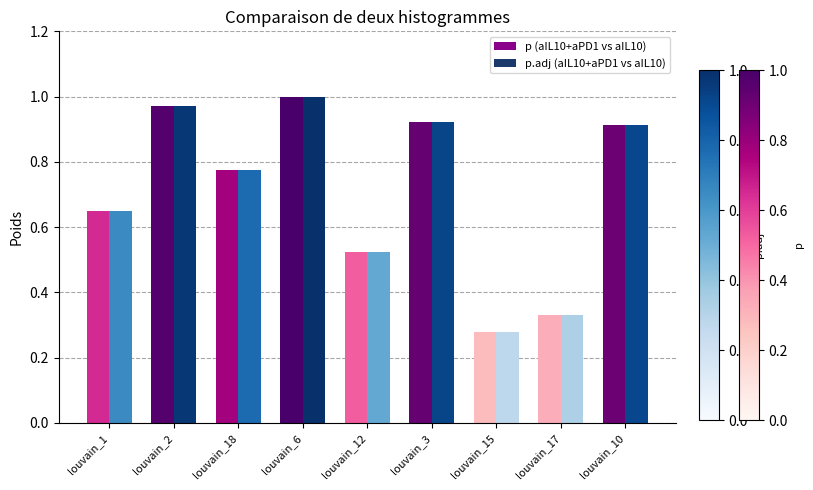

What is the label of the 6th bar from the left?

louvain_3